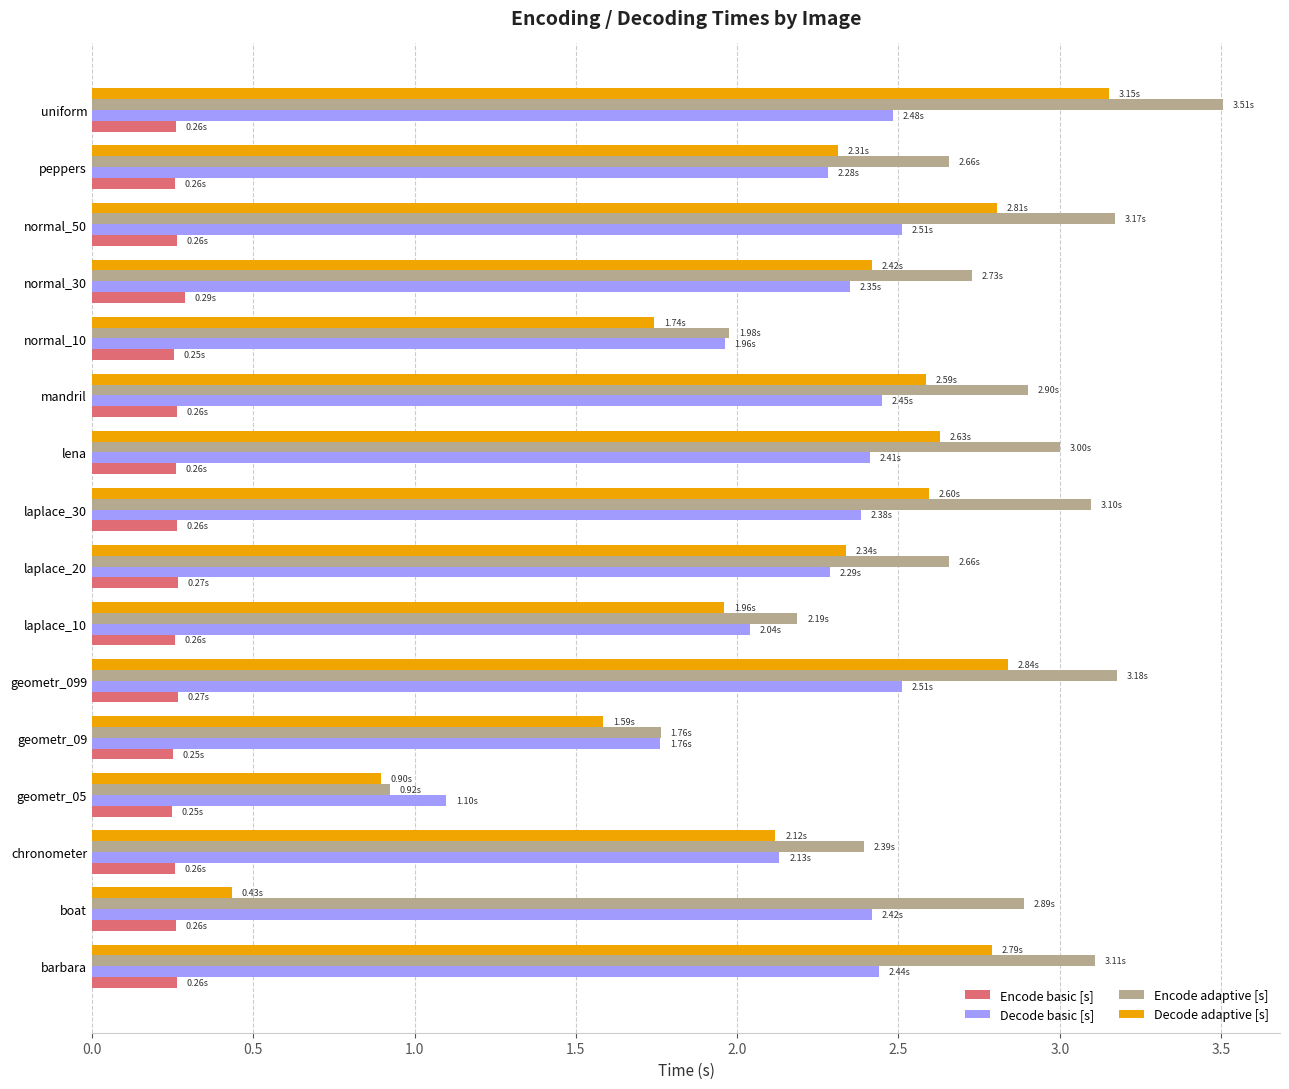

Is the value of Encode basic [s] at laplace_30 greater than the value of Decode basic [s] at laplace_30?

No